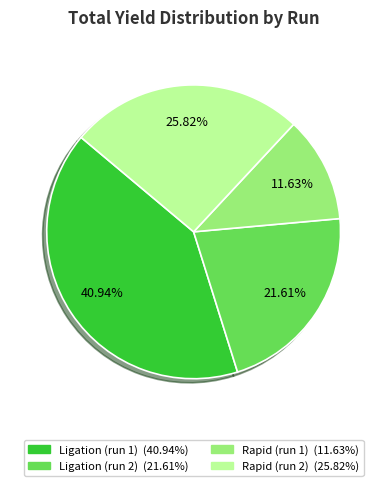

To the nearest percent, what percentage of the pie is Rapid (run 2)?

26%